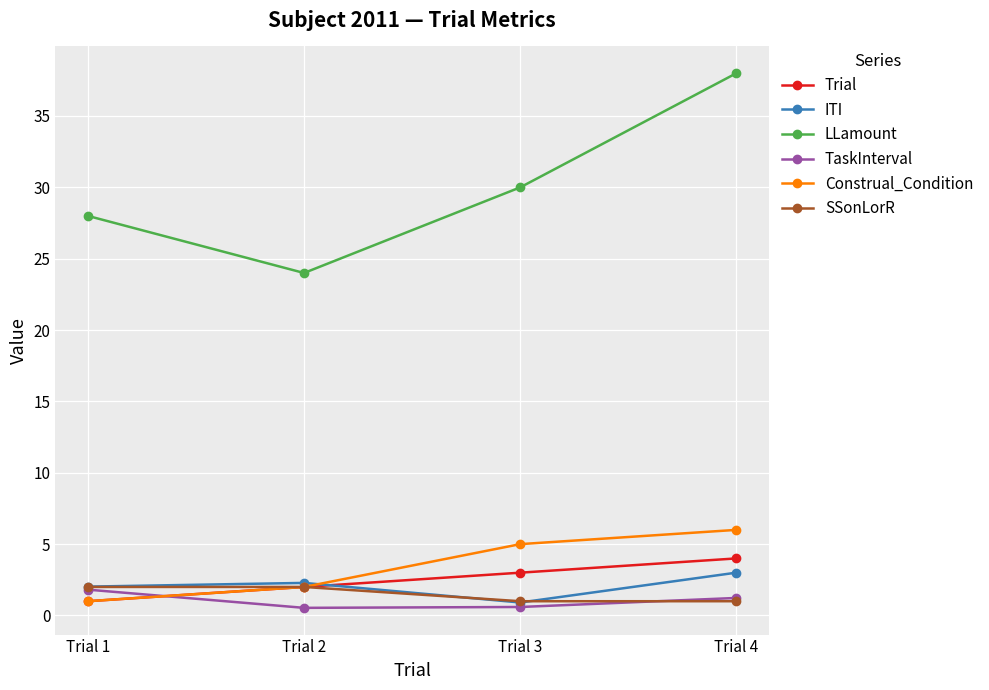

What value does the SSonLorR series have at Trial 4?

1.0